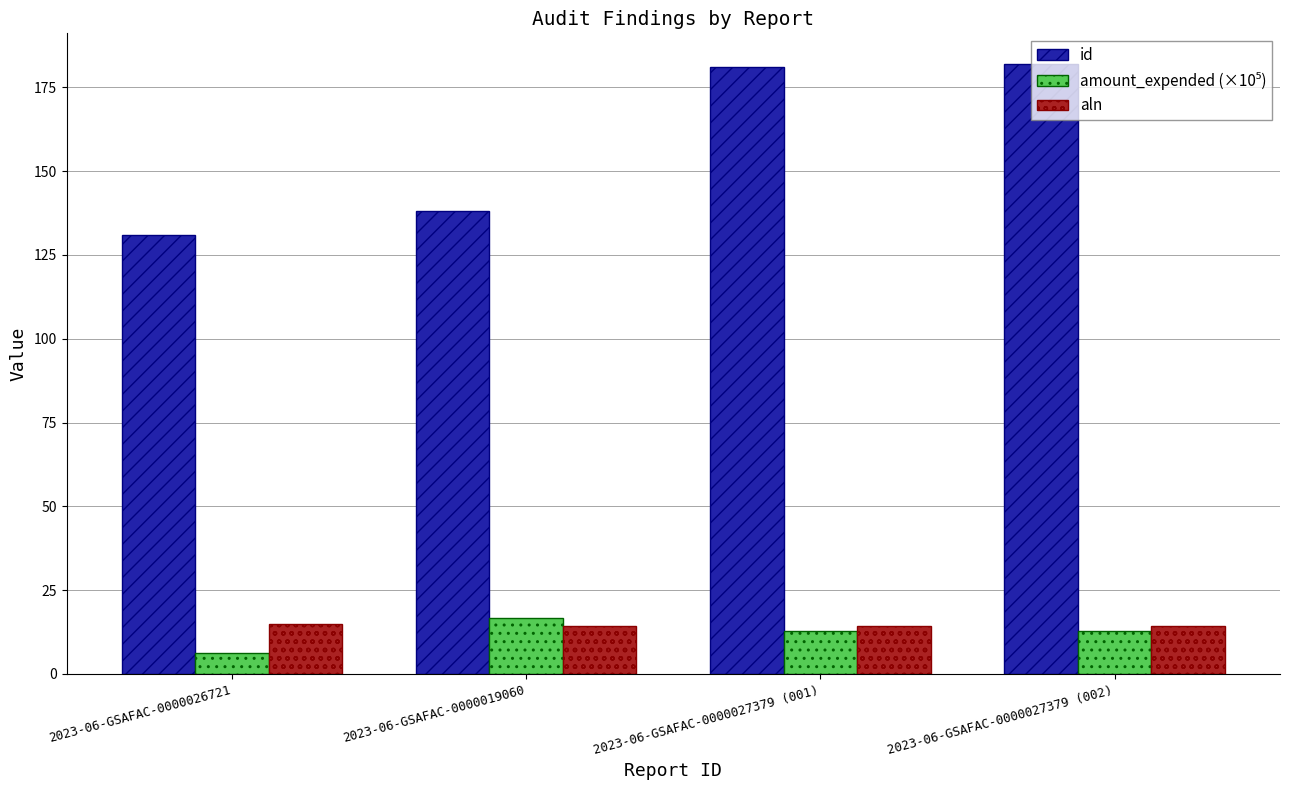

The aln series shows 20.9 at 2023-06-GSAFAC-0000027379 (002). True or false?

False